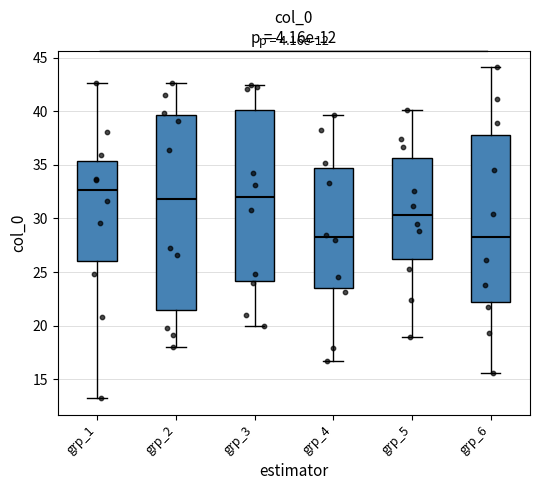

Where is the lower edge of the box for grp_5 on the y-axis? The values are not printed on the chart, so give them approximately, as read against the axis.

26.0